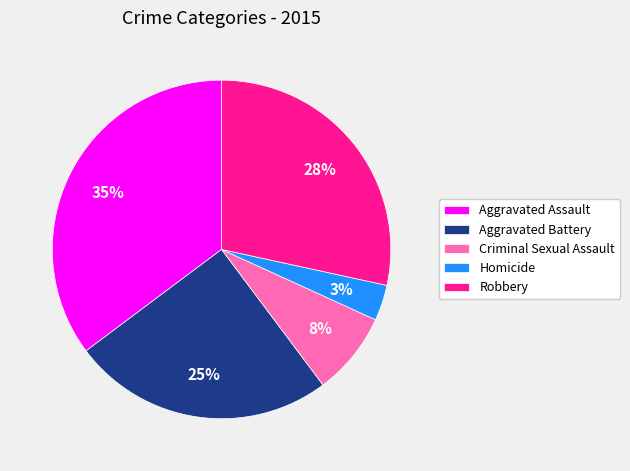

To the nearest percent, what is the difference between the Criminal Sexual Assault and Aggravated Battery slice percentages?

17%